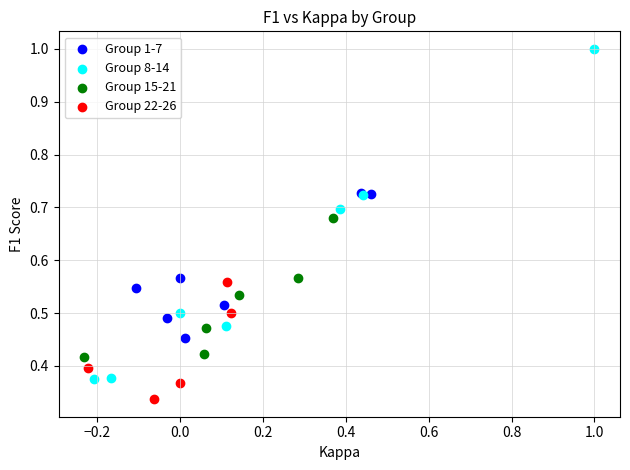

What are all the series names shown in the legend?

Group 1-7, Group 8-14, Group 15-21, Group 22-26